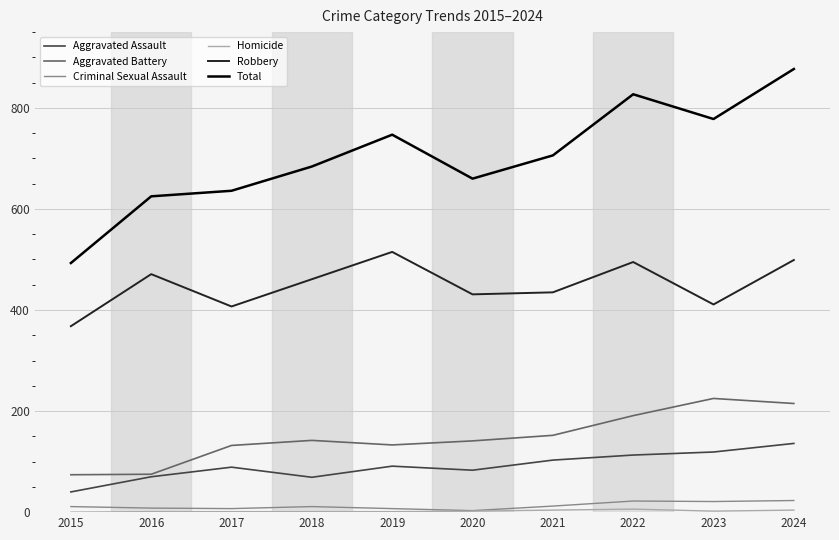

True or false: Aggravated Assault has a value of 83 at 2020.

True